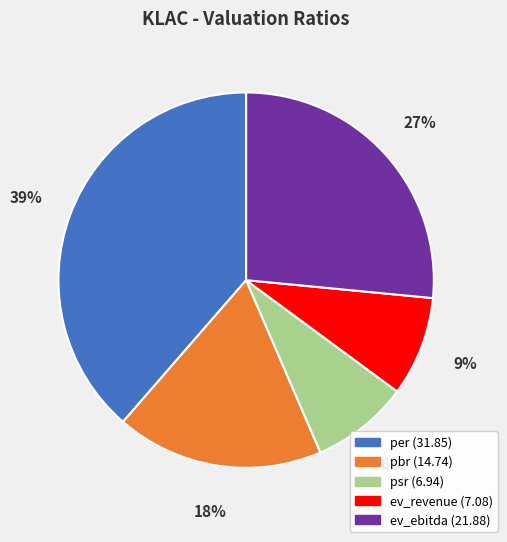

To the nearest percent, what portion does per represent?

39%